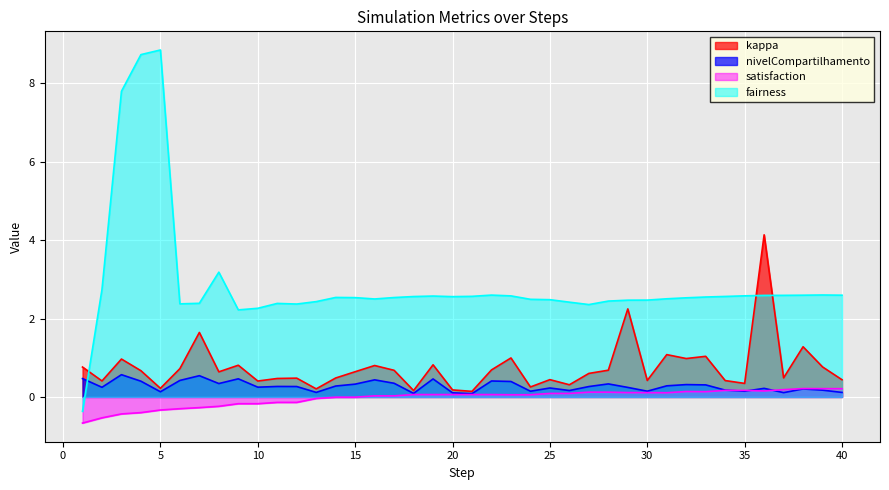

The value of nivelCompartilhamento at 30 is 0.3. True or false?

False